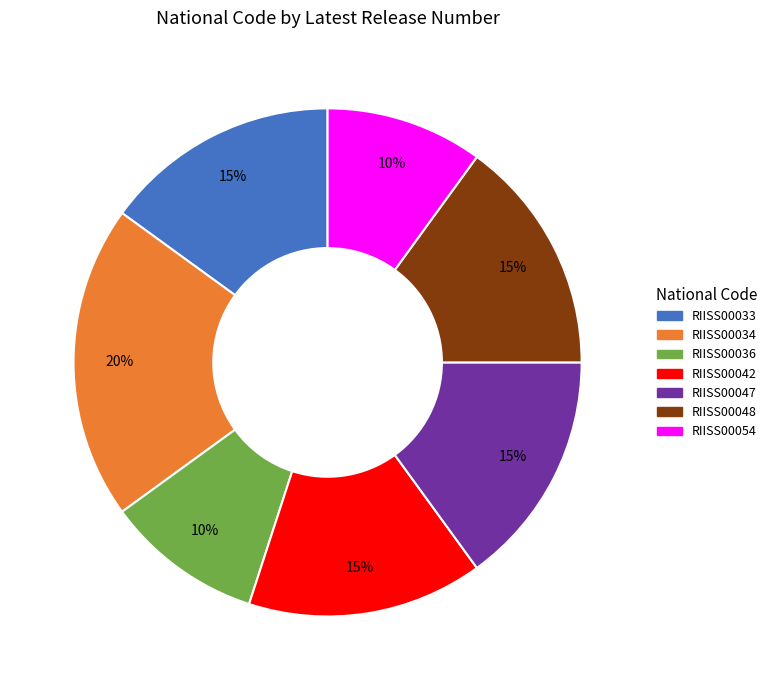

Count the number of slices in the pie.

7